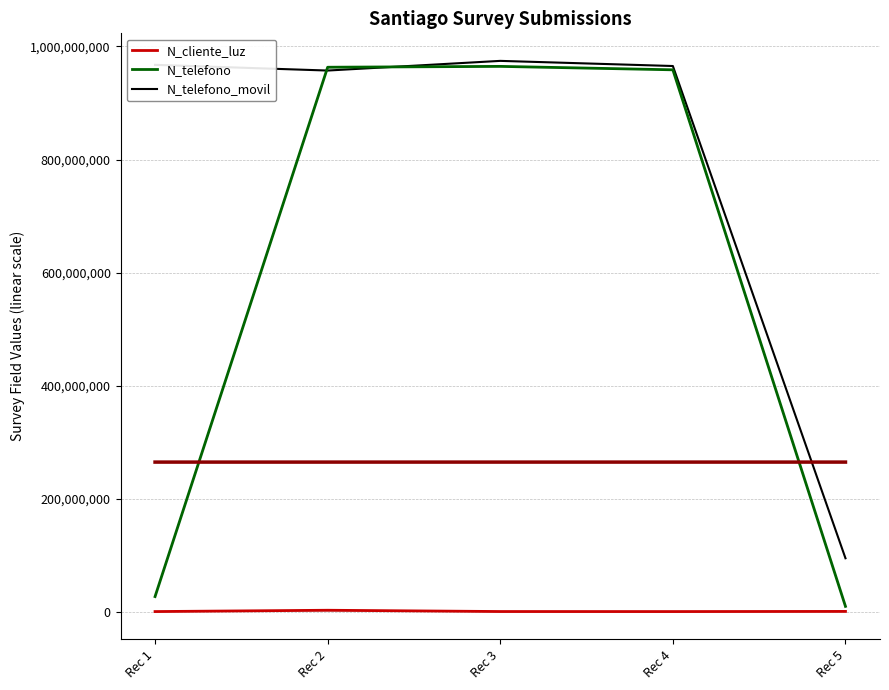

What is the average value of the N_cliente_luz series?

792002